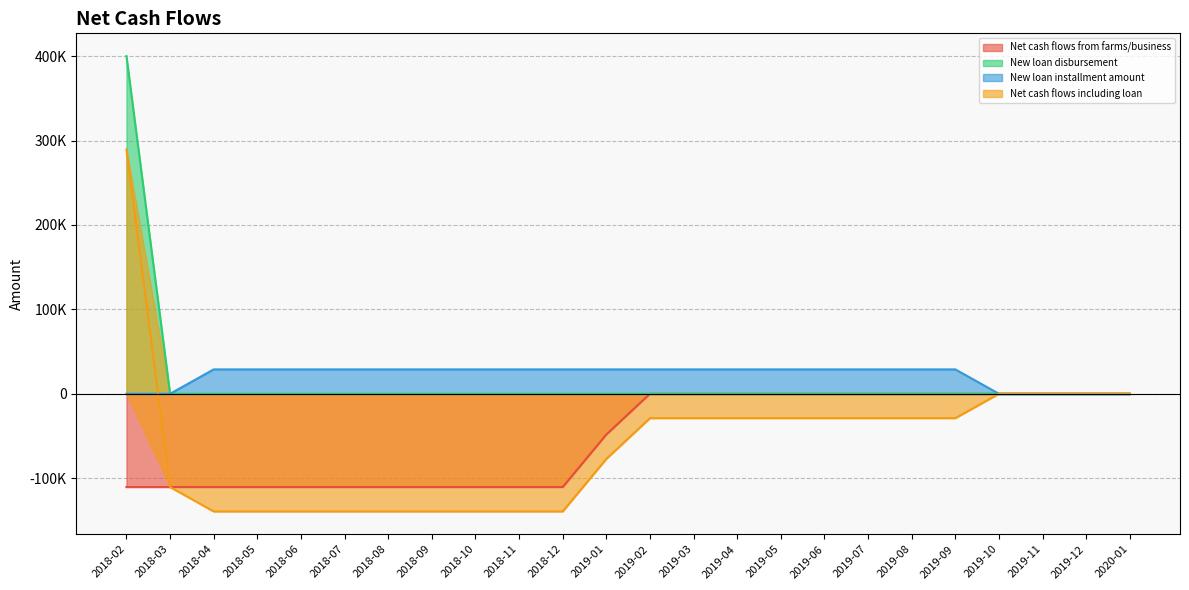

At which label is New loan disbursement closest to 200000?

2018-02